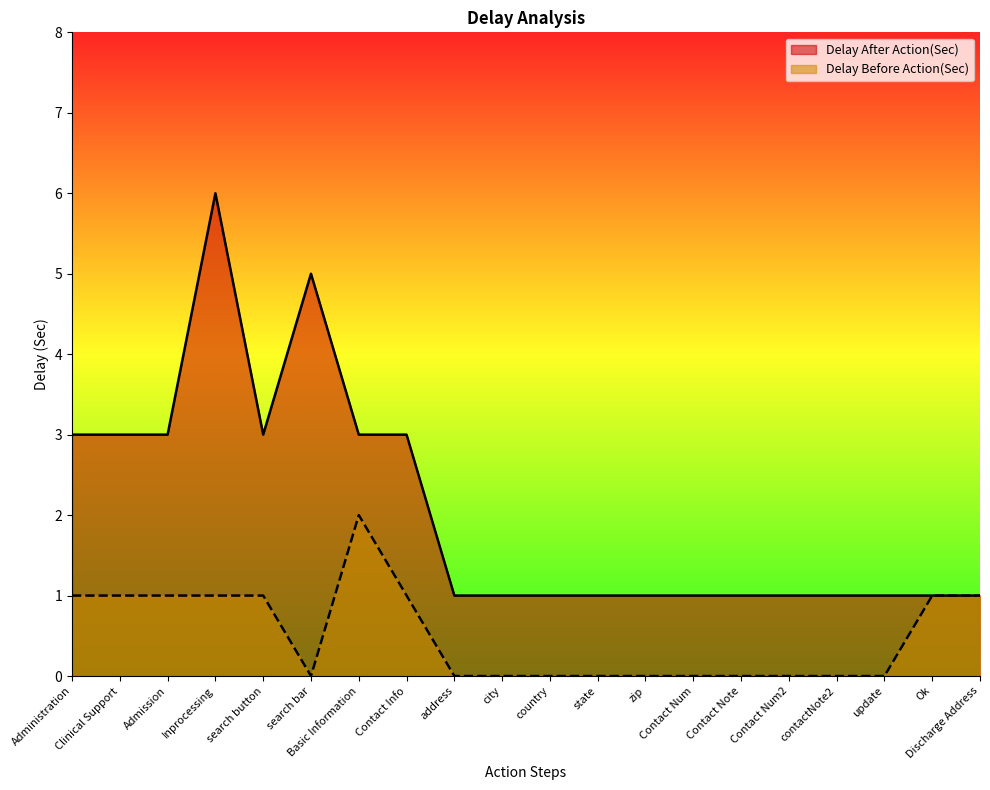

What is the maximum value for Delay After Action(Sec)?

6